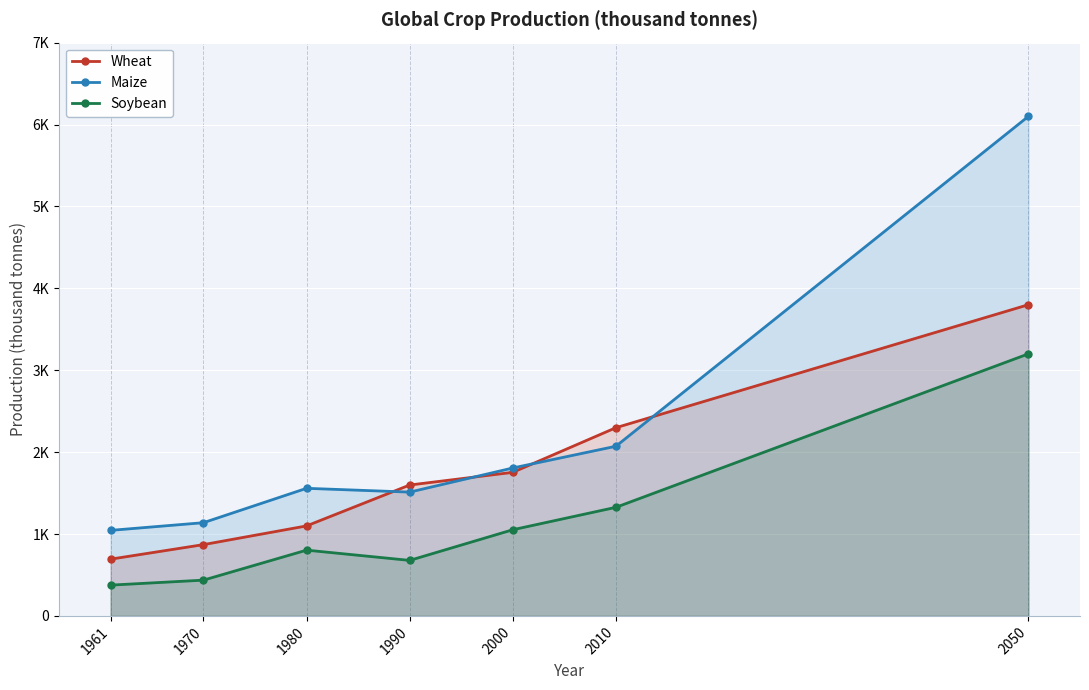

What are all the series names shown in the legend?

Wheat, Maize, Soybean